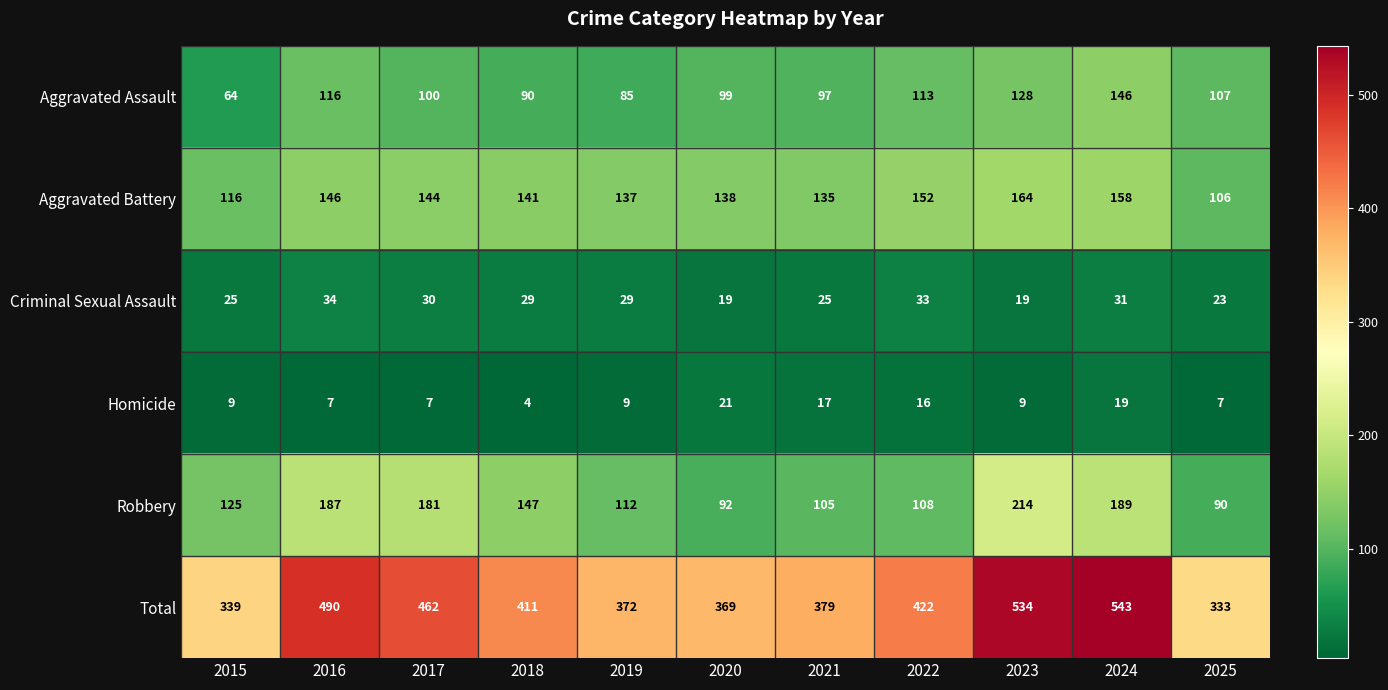

At 2021, list the series in order from smallest to largest.

Homicide, Criminal Sexual Assault, Aggravated Assault, Robbery, Aggravated Battery, Total